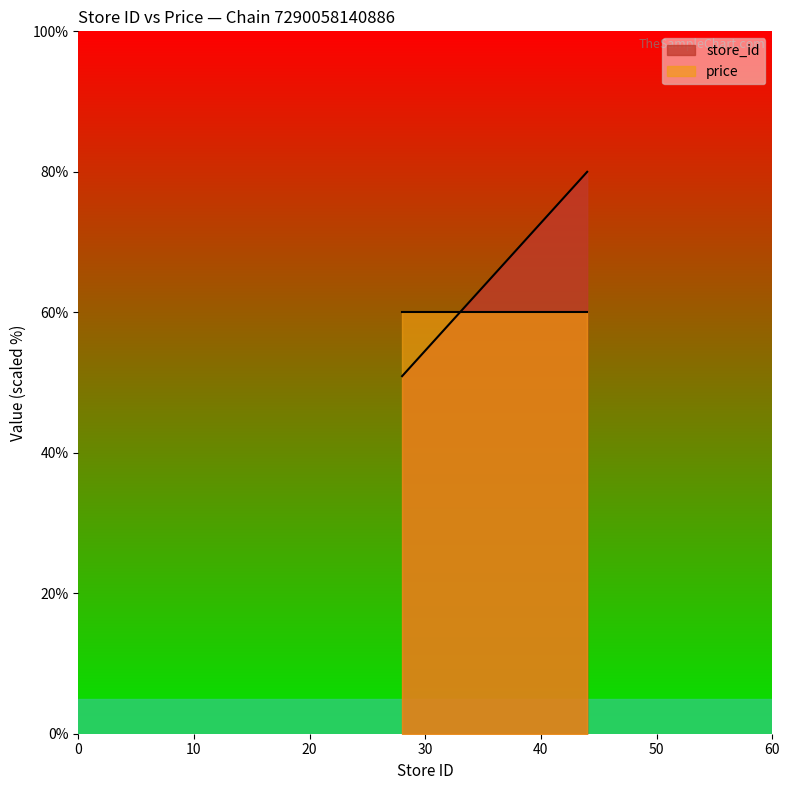

List the labels in order of value, smallest first.

7290058140886 / store 28, 7290058140886 / store 36, 7290058140886 / store 44